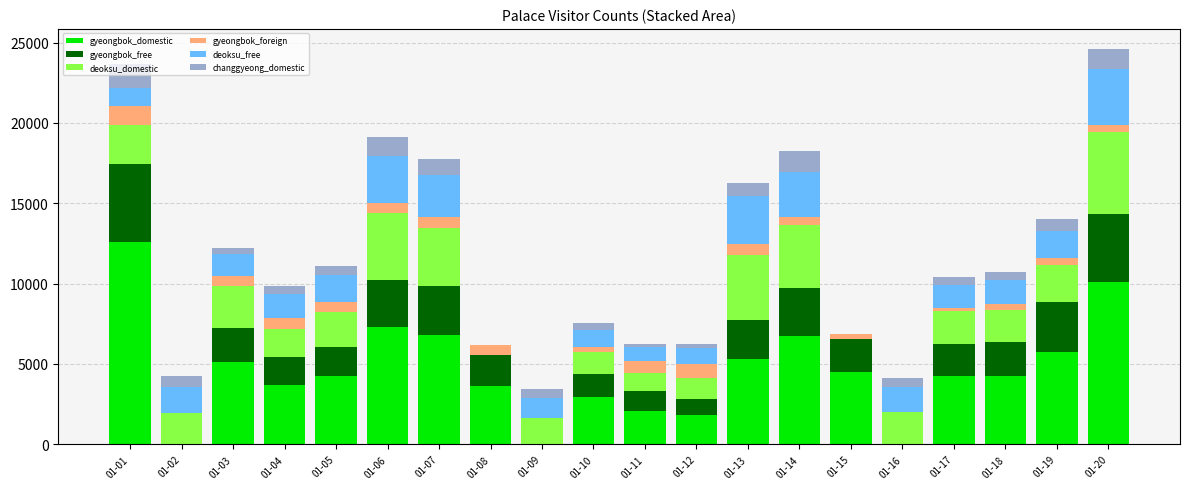

At which label does gyeongbok_domestic reach its peak?

01-01